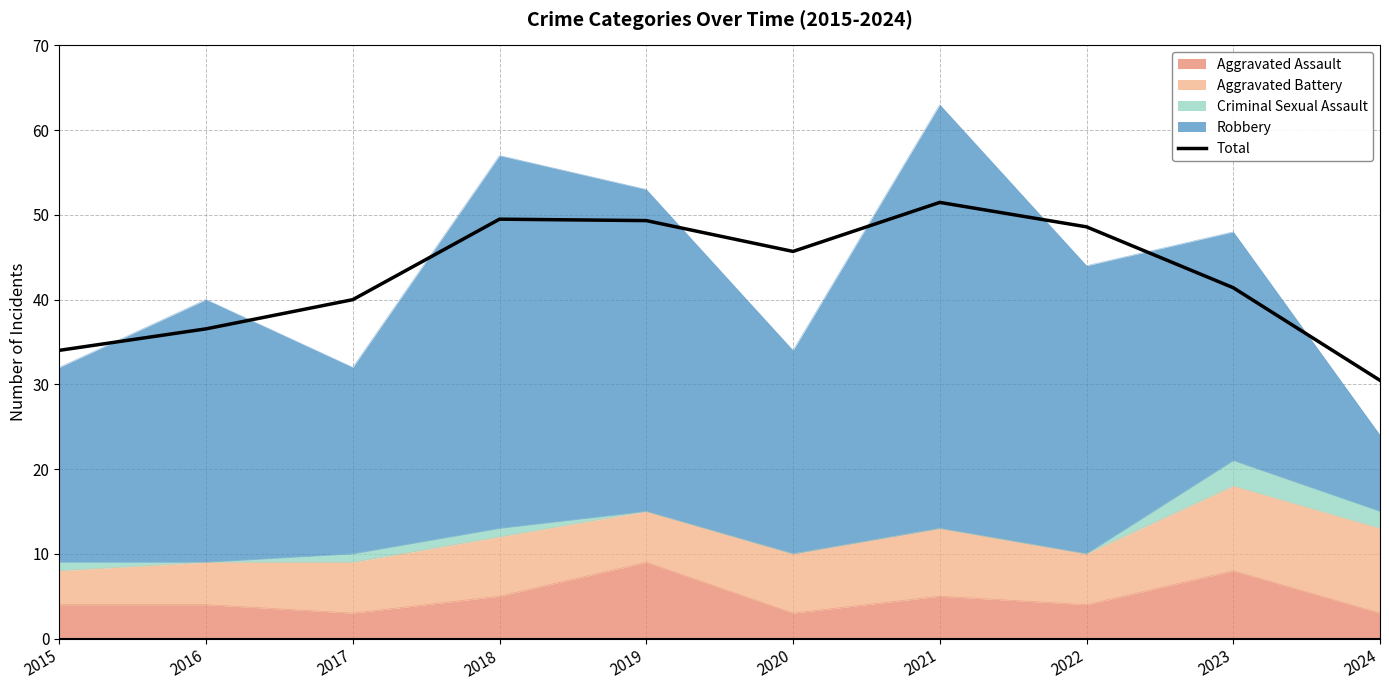

Between 2016 and 2022, which is larger?

2022